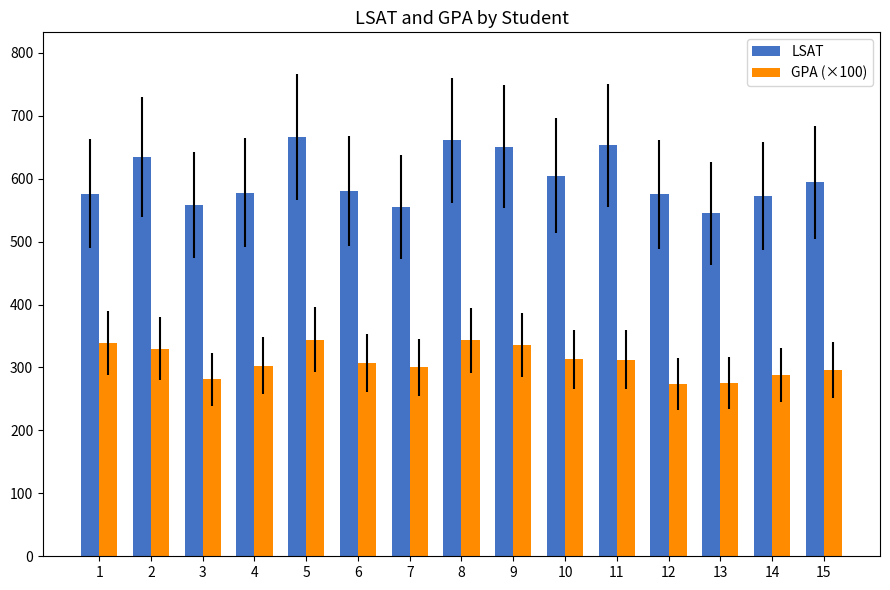

What is the highest value of the LSAT series?

666